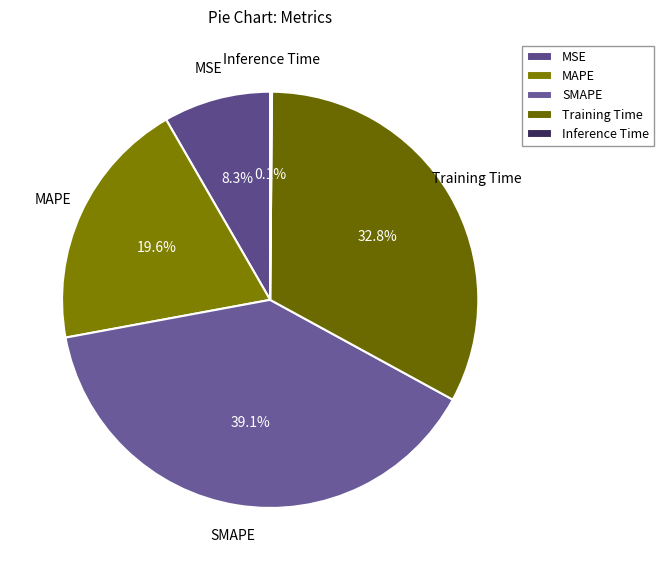

Is the sum of SMAPE and MSE greater than half?

No